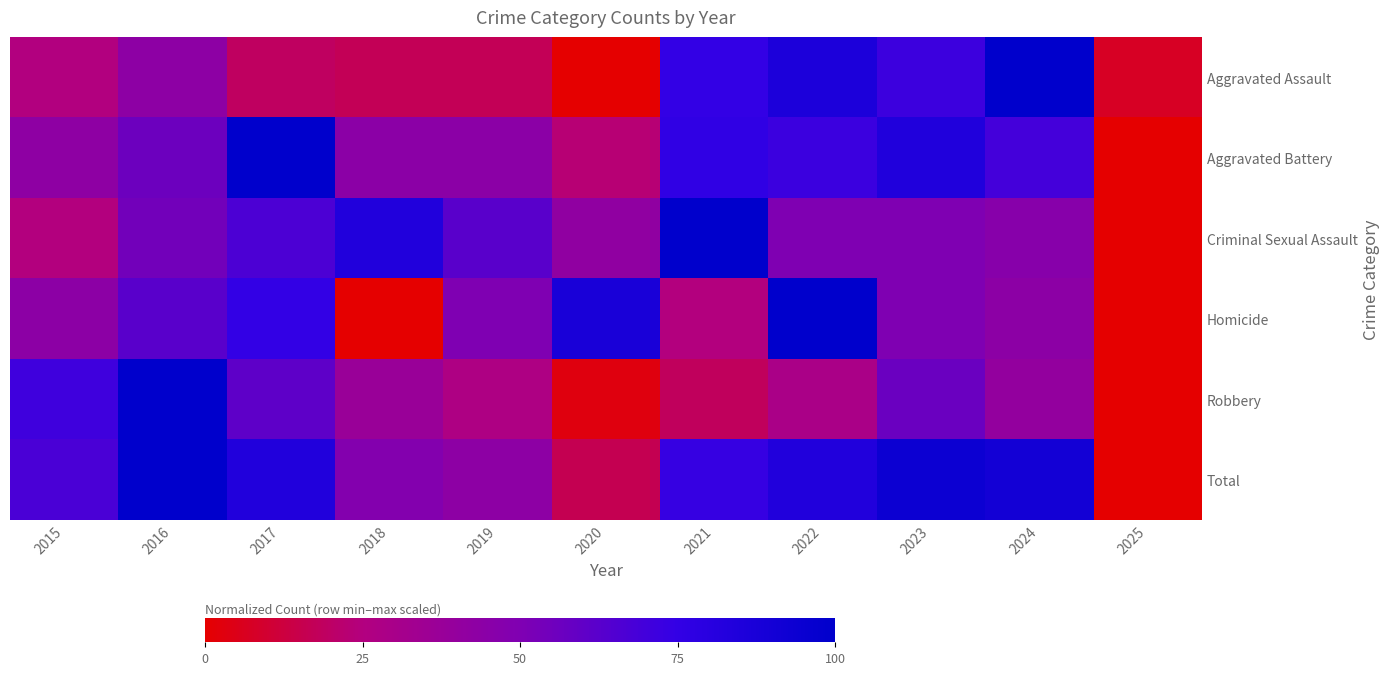

Reading left to right, transcribe all the data shown in this chart.

Aggravated Assault: 2015=25.3	2016=43.2	2017=18.9	2018=16.8	2019=16.8	2020=0.0	2021=74.7	2022=86.3	2023=71.6	2024=100.0	2025=7.4
Aggravated Battery: 2015=42.7	2016=56.0	2017=100.0	2018=44.0	2019=44.0	2020=22.7	2021=76.0	2022=72.0	2023=84.0	2024=69.3	2025=0.0
Criminal Sexual Assault: 2015=25.0	2016=54.2	2017=66.7	2018=83.3	2019=62.5	2020=41.7	2021=100.0	2022=50.0	2023=50.0	2024=45.8	2025=0.0
Homicide: 2015=43.7	2016=62.5	2017=75.0	2018=0.0	2019=50.0	2020=87.5	2021=25.0	2022=100.0	2023=50.0	2024=43.7	2025=0.0
Robbery: 2015=70.8	2016=100.0	2017=60.6	2018=37.2	2019=27.0	2020=2.9	2021=18.2	2022=29.2	2023=56.9	2024=40.1	2025=0.0
Total: 2015=67.4	2016=100.0	2017=83.5	2018=47.9	2019=43.2	2020=16.1	2021=73.7	2022=83.5	2023=94.1	2024=90.3	2025=0.0